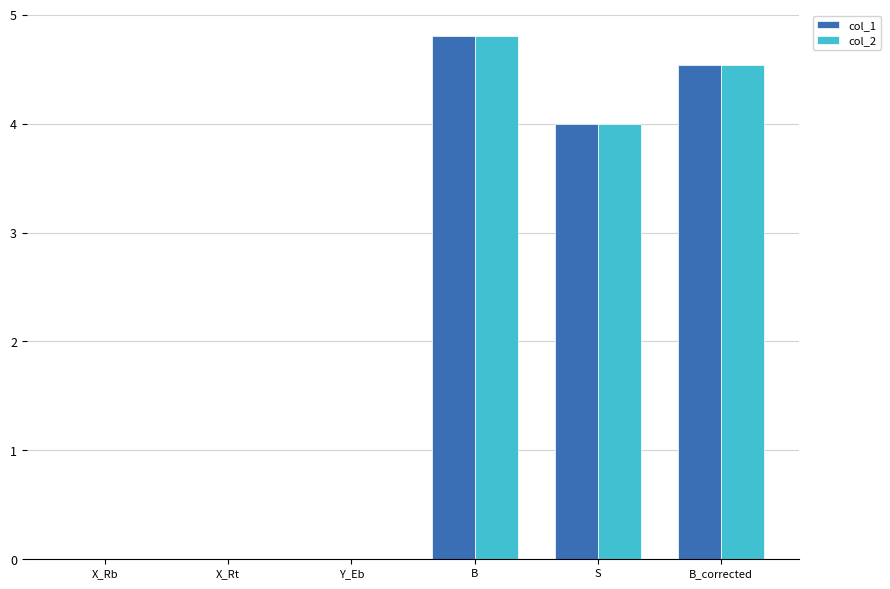

How many series are shown in this chart?

2